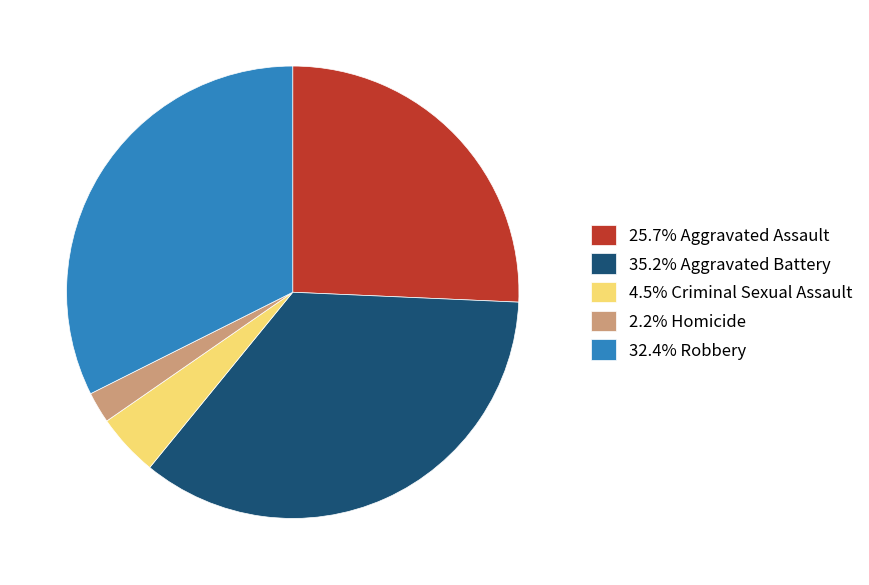

Count the number of slices in the pie.

5